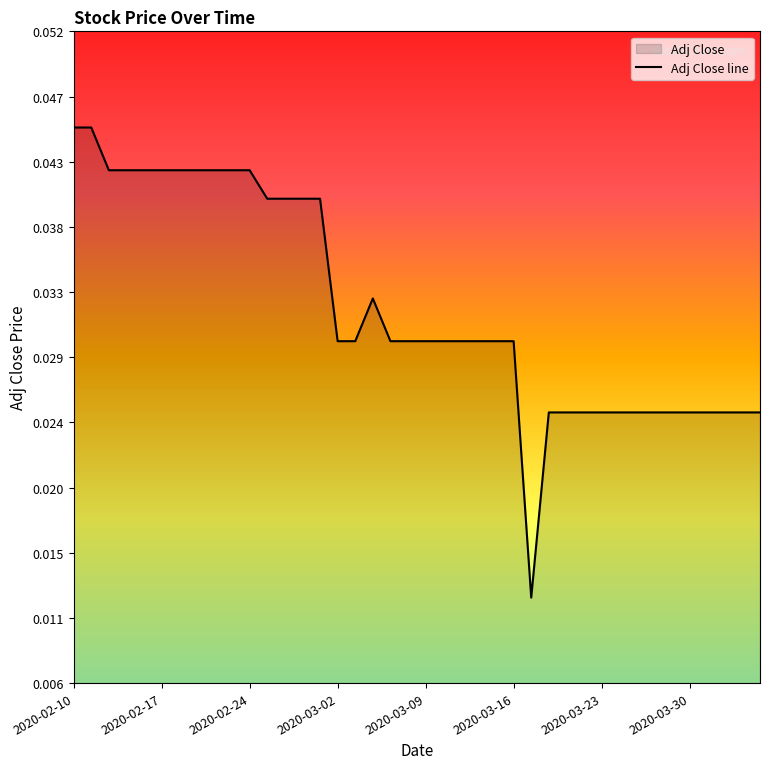

Between 2020-04-03 and 2020-02-17, which is larger?

2020-02-17